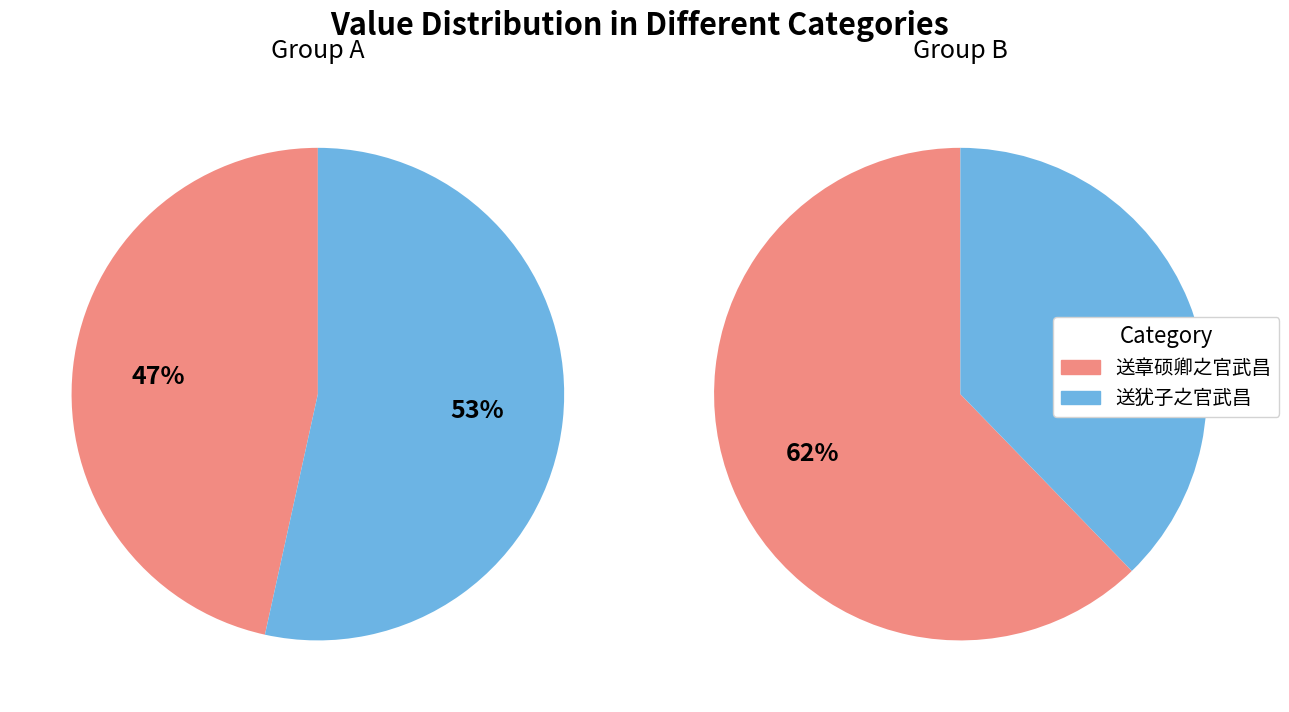

What is the largest slice in the pie chart?

送章硕卿之官武昌